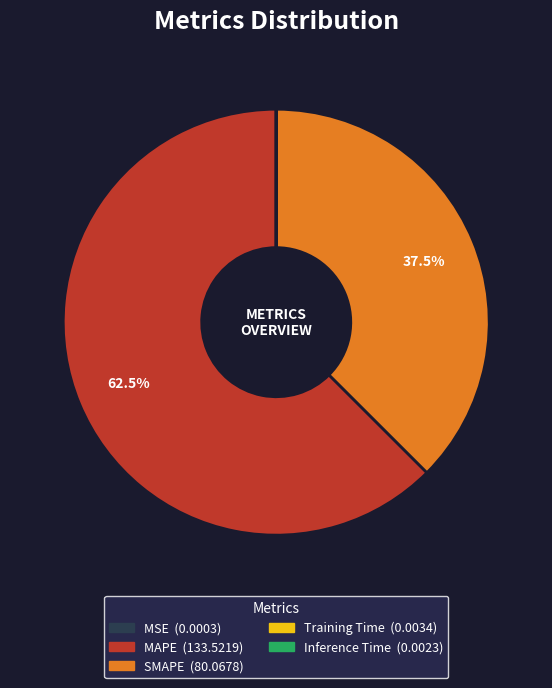

What portion of the pie excludes MAPE?

37.5%